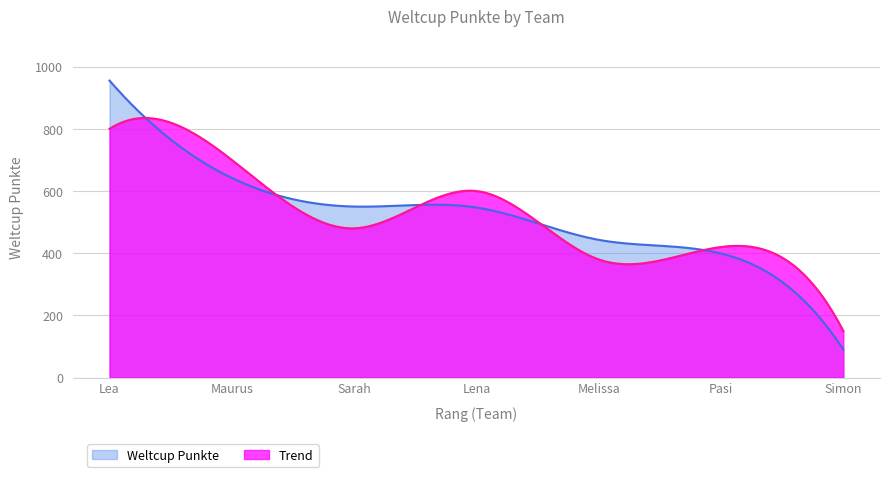

What is the ratio of the value at 2 to the value at 7?

7.1